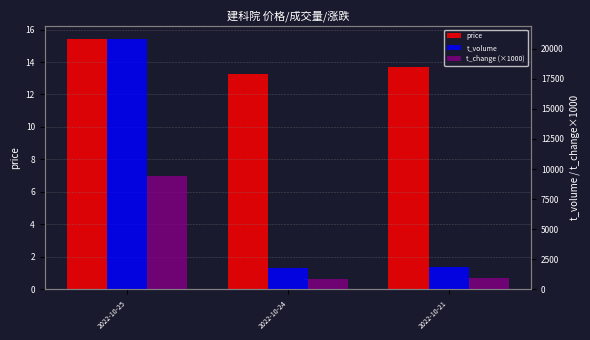

Between 2022-10-24 and 2022-10-21, which series saw the biggest shift?

t_volume